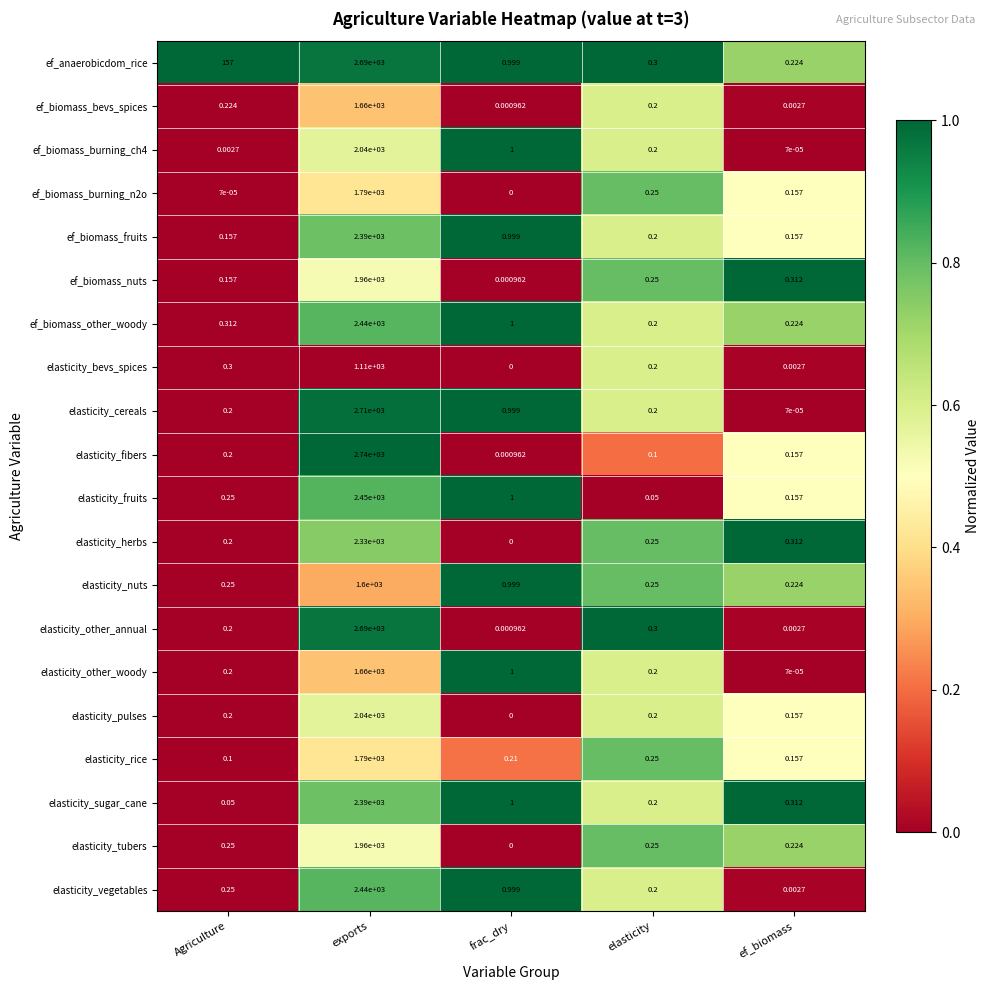

Which series has the largest range (max minus min)?

elasticity_fibers